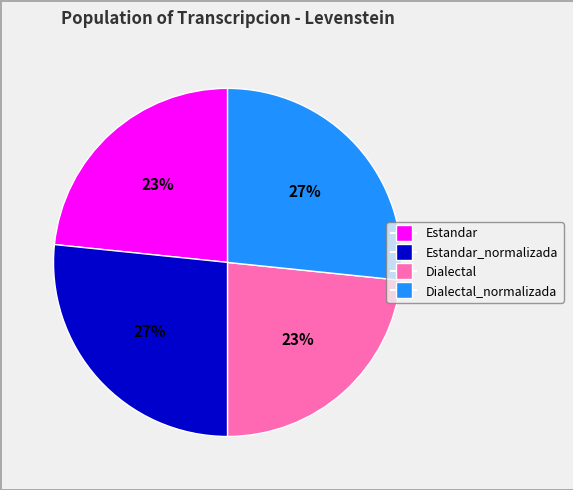

To the nearest percent, what is the average slice percentage?

25%